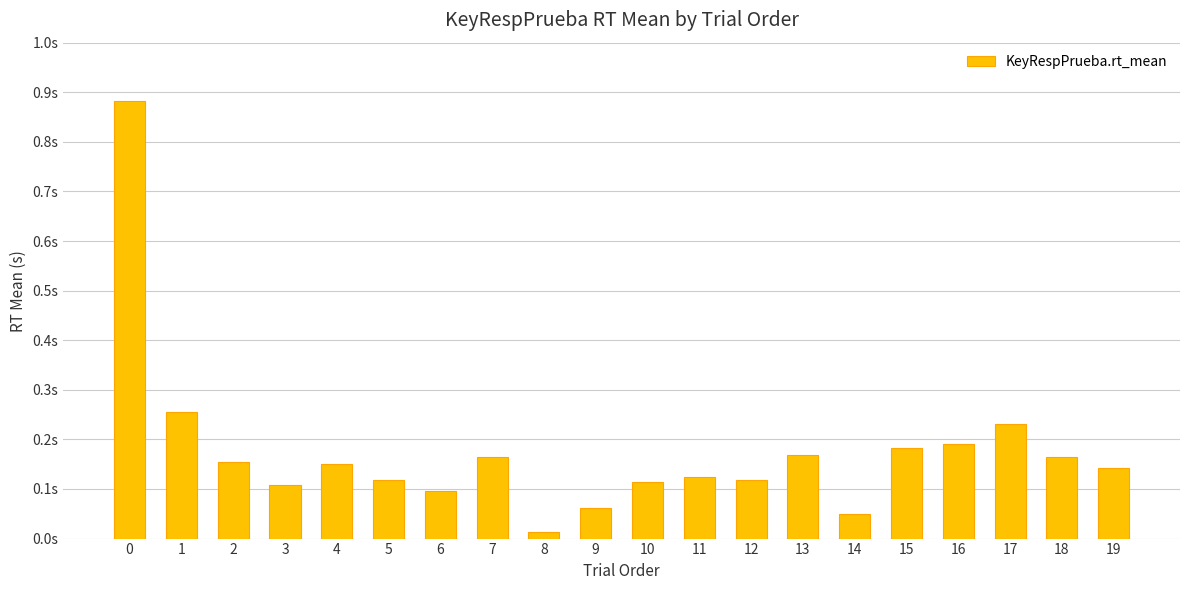

How many data points does each series have?

20